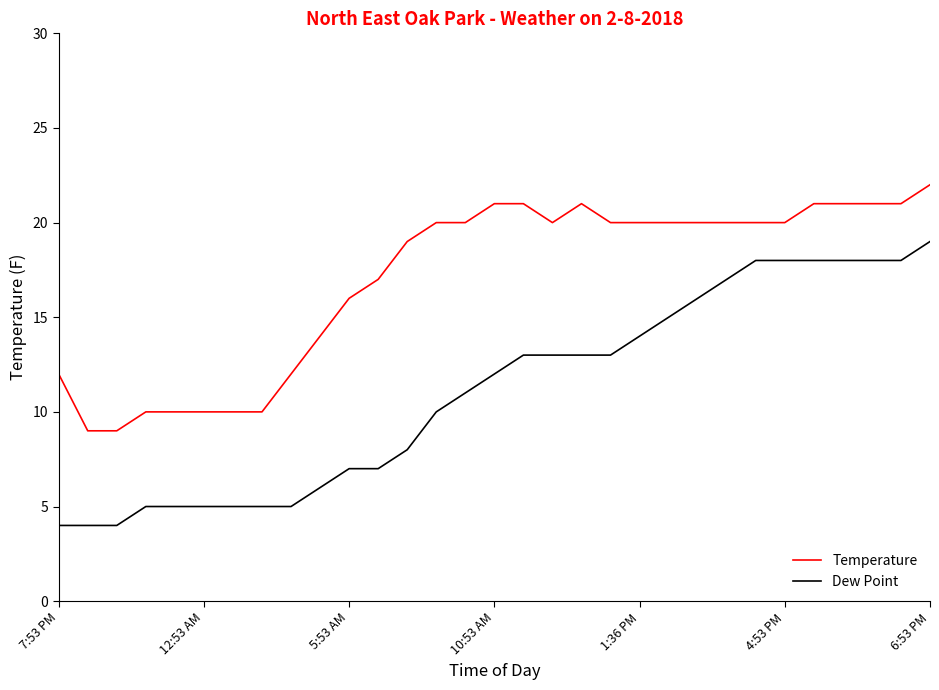

What is the highest value of the Temperature series?

22